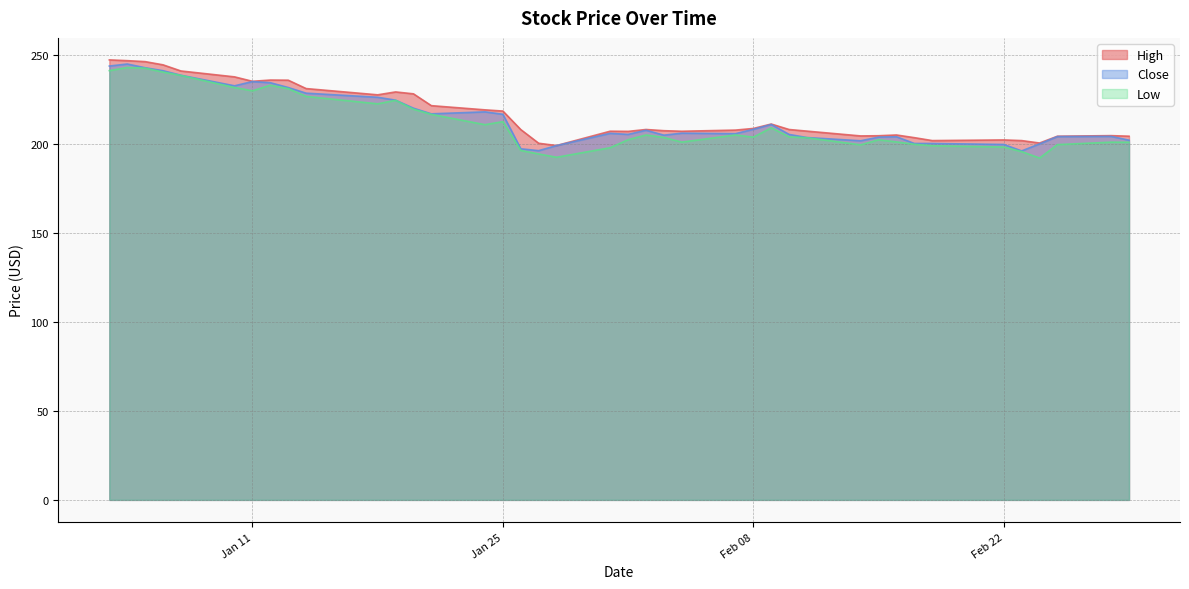

What is the sum of the Low values at 2022-01-24 and 2022-01-13?

442.3